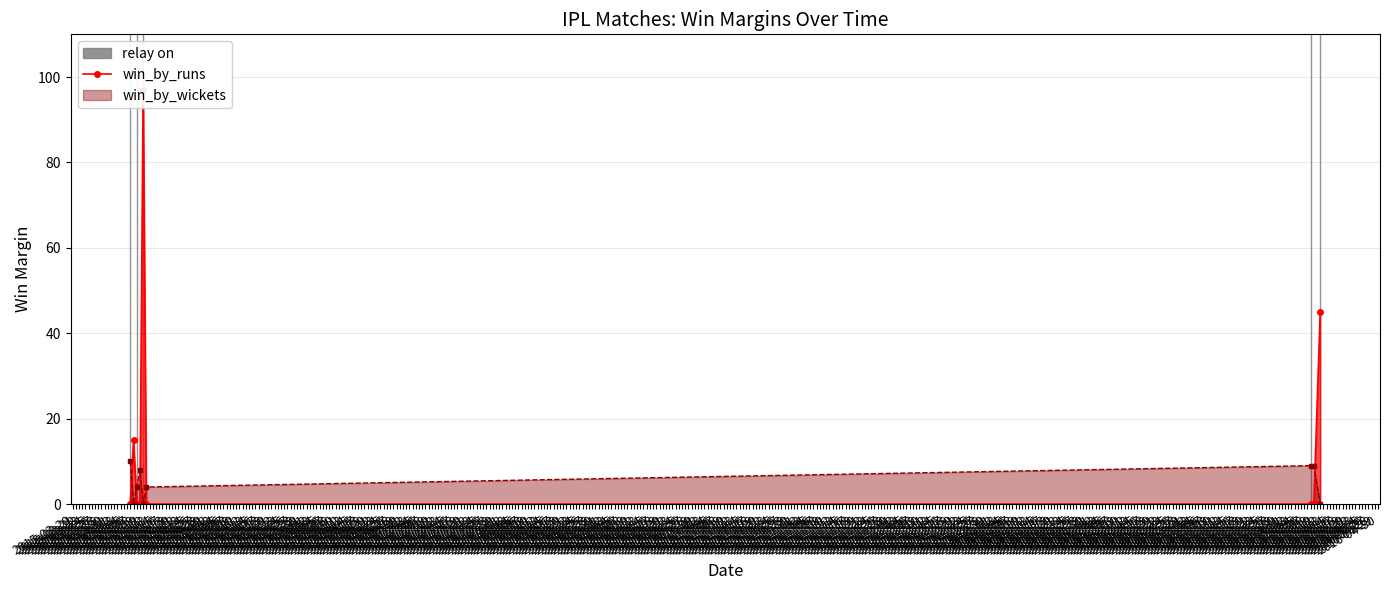

True or false: the data shows 36 at 2015-04-12.

False